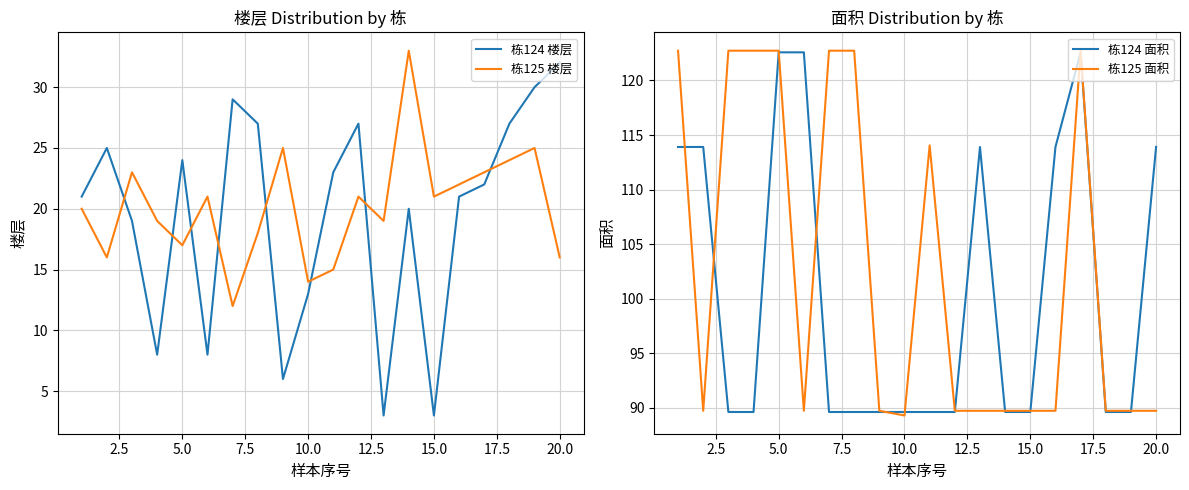

What is the minimum value for 栋124 楼层?

3